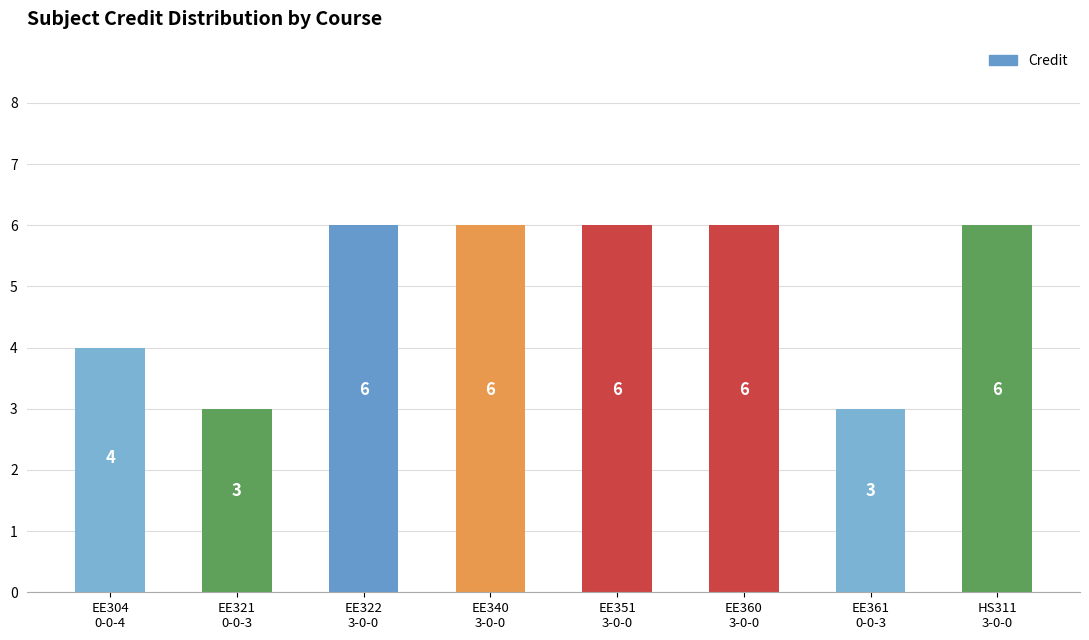

How many values are below 6?

3